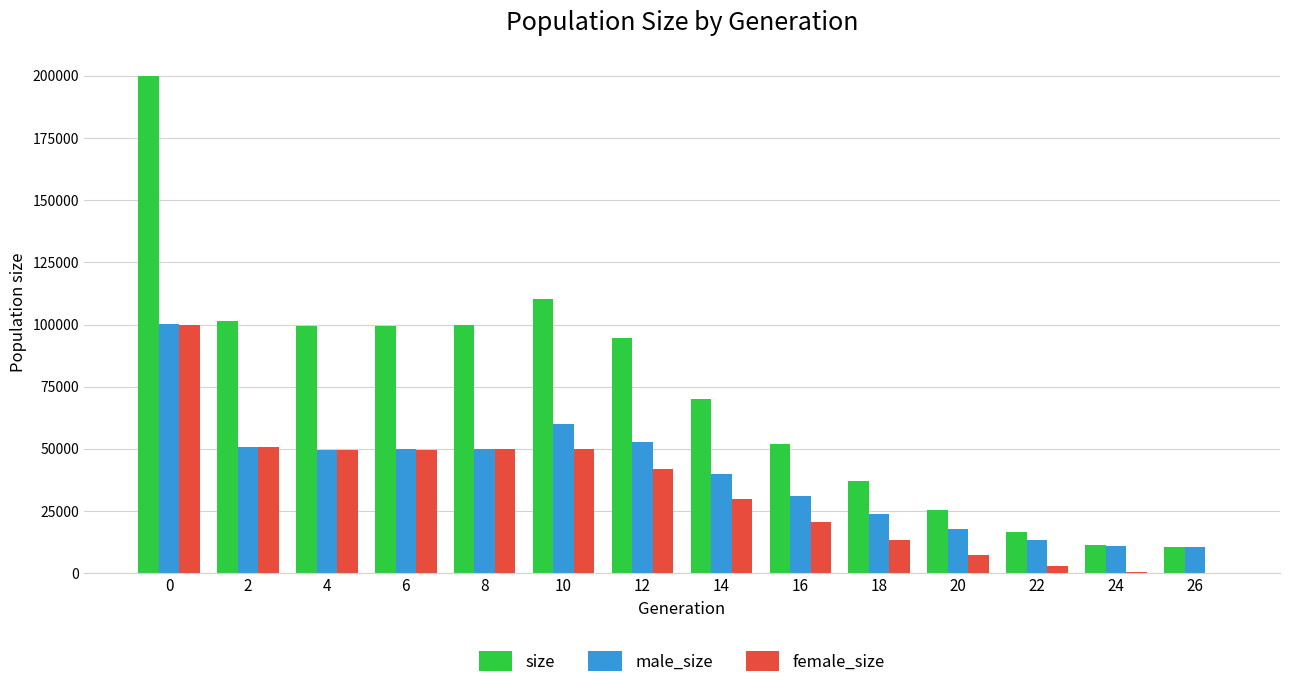

The value of size at 14 is 70070. True or false?

True